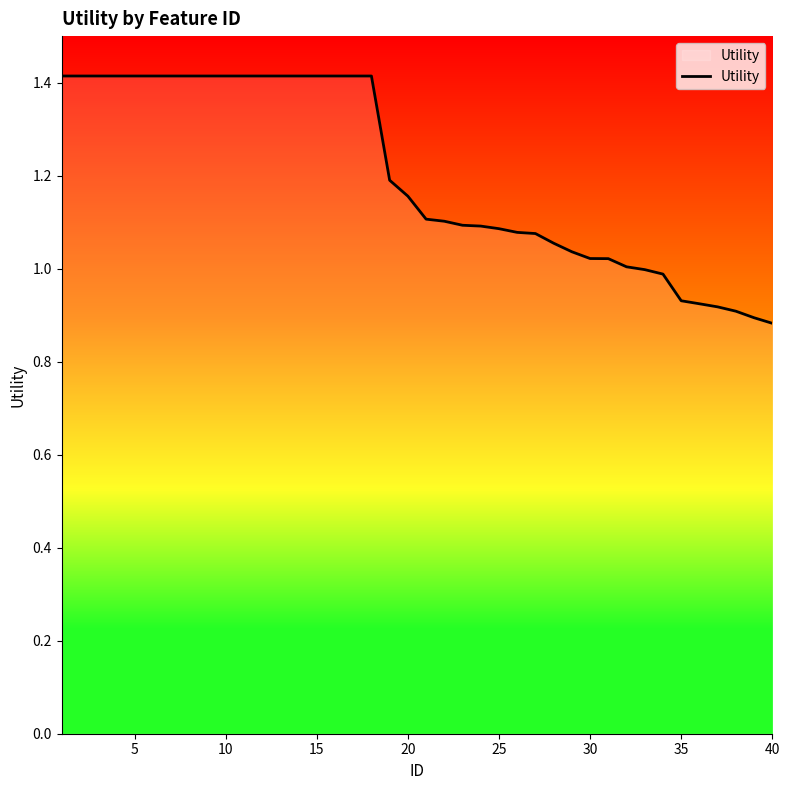

What is the difference between the maximum and minimum values?

0.5